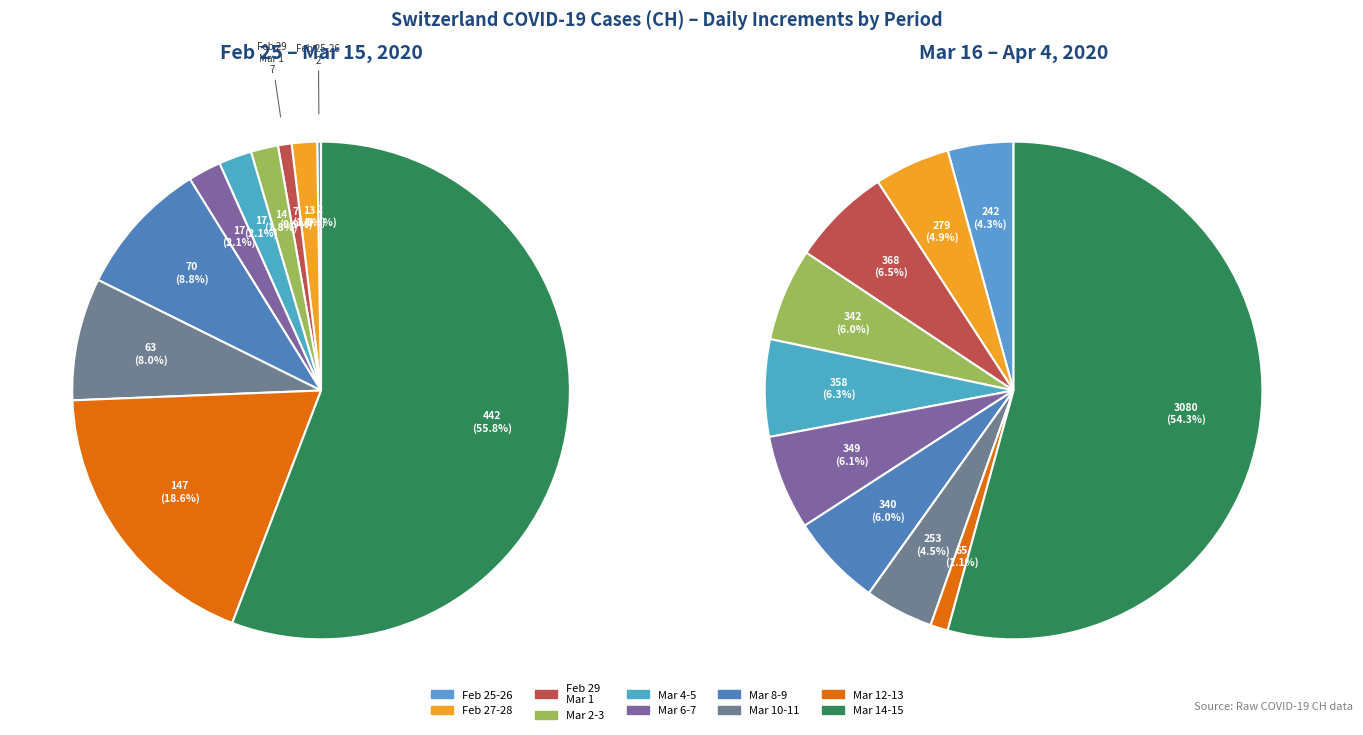

How many slices are in this pie chart?

20